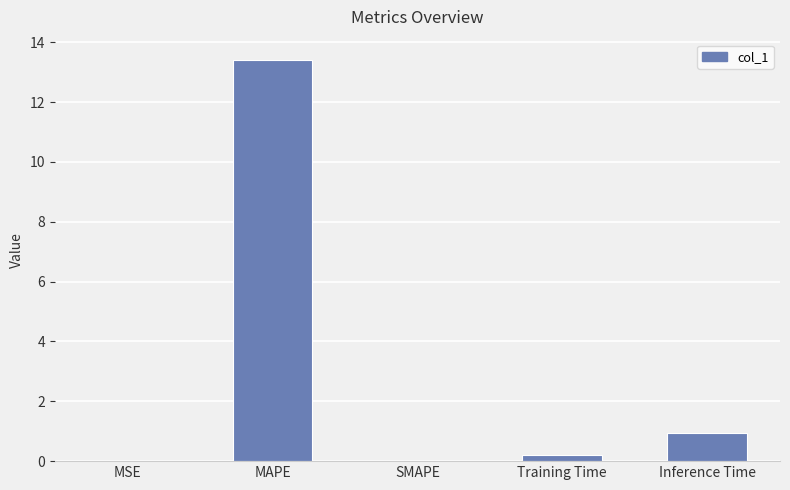

Which has a higher value, MSE or Training Time?

Training Time